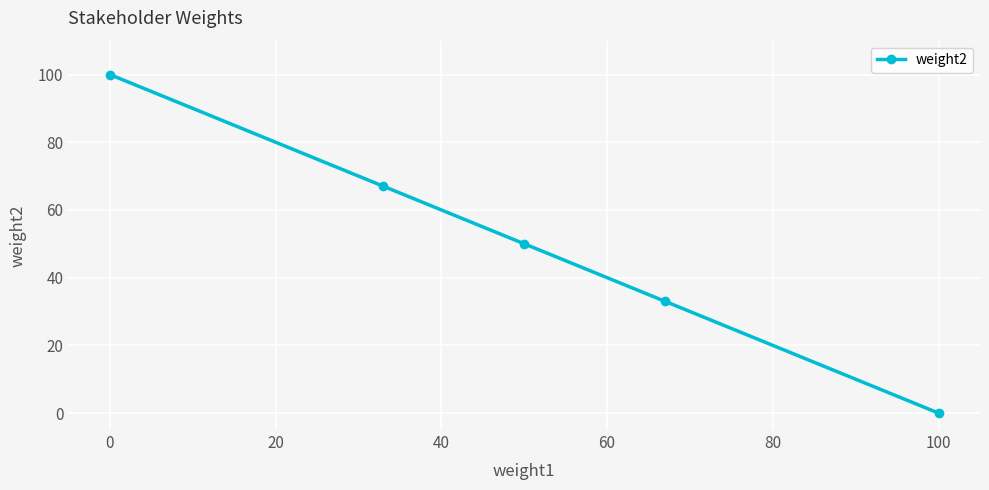

What is the average value?

50